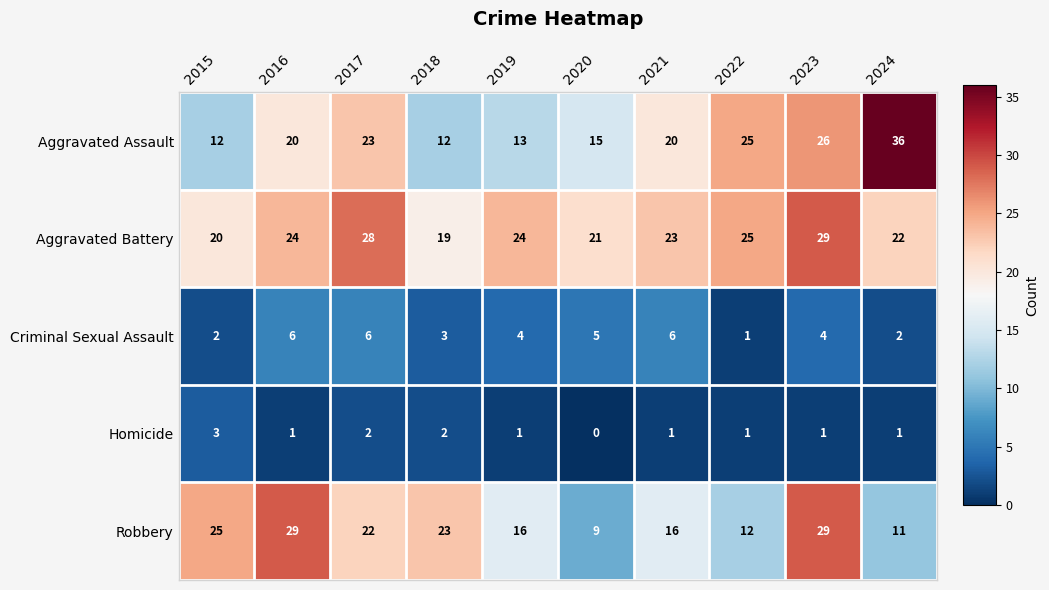

How many values in the Aggravated Assault series are below 20?

4